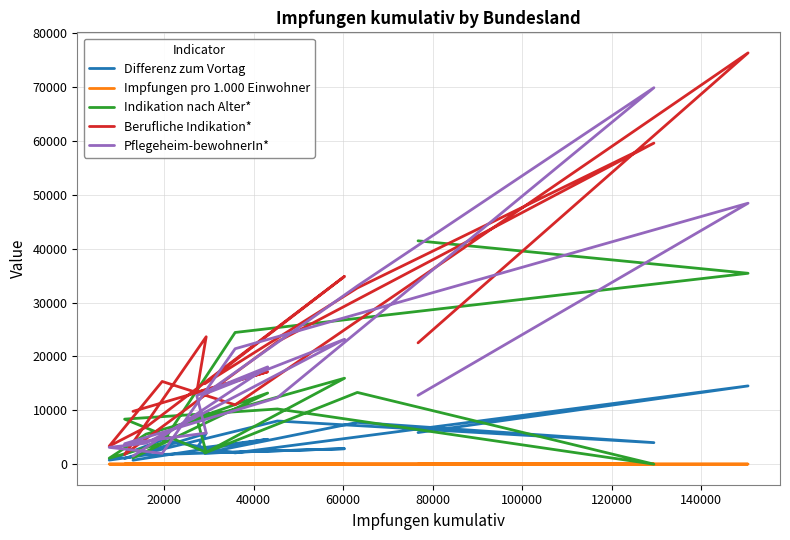

How many distinct data groups are displayed?

5